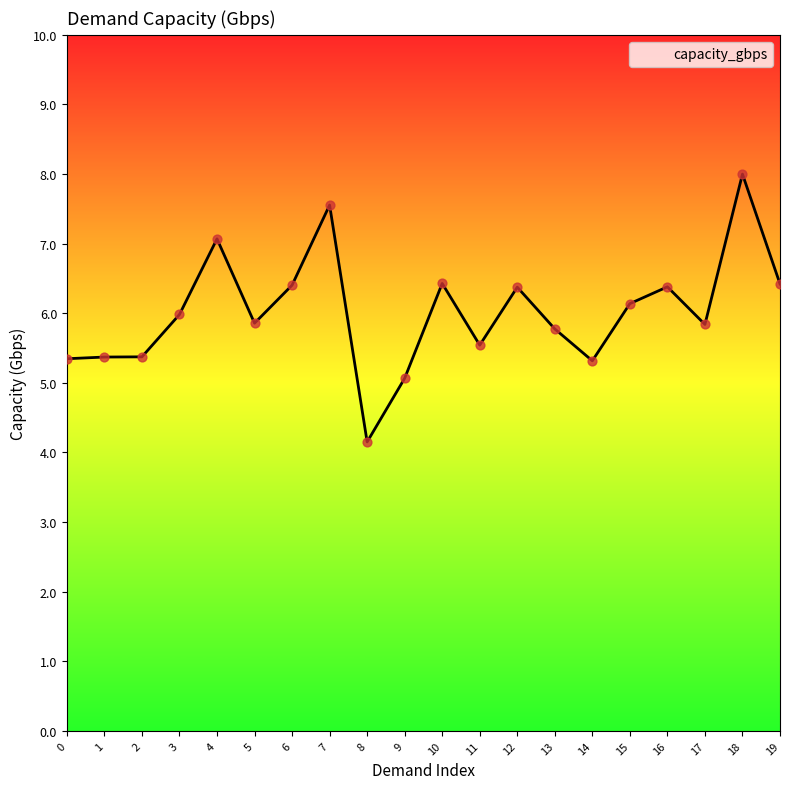

Approximately how many times larger is the value at 0 compared to 17?

0.9